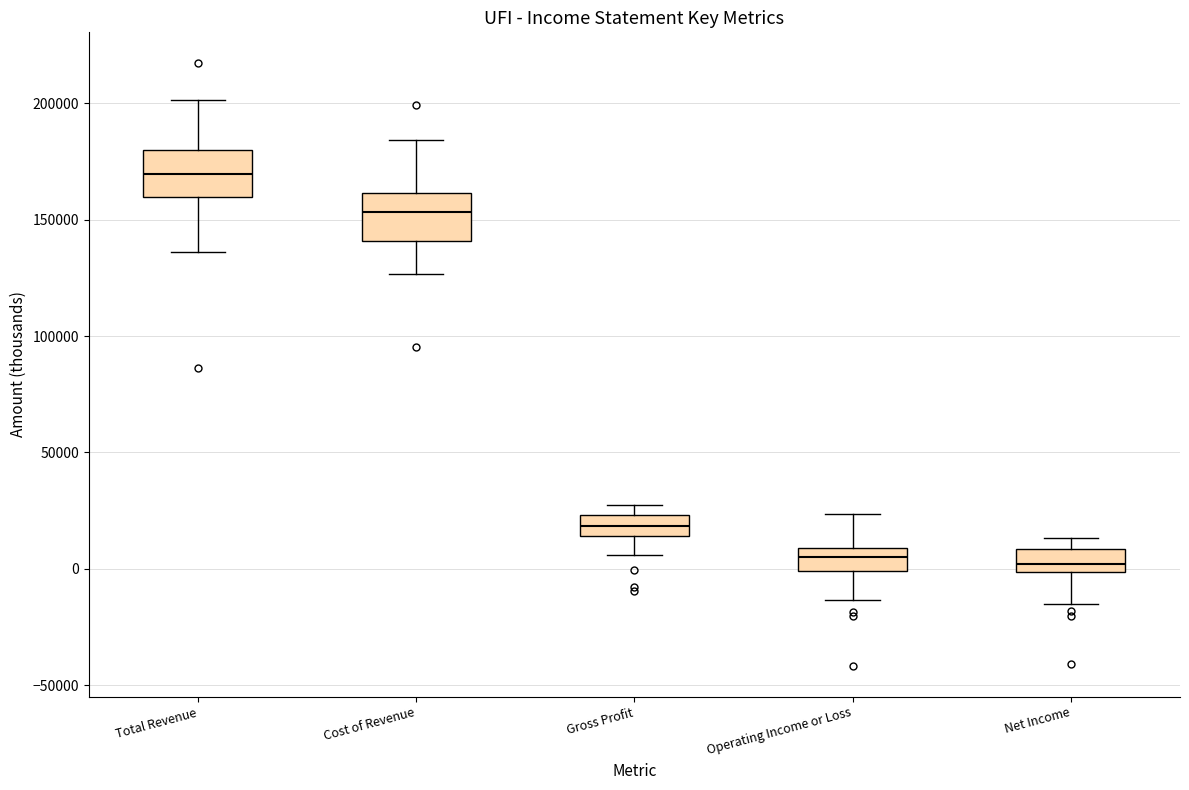

Which box has the highest median line?

Total Revenue